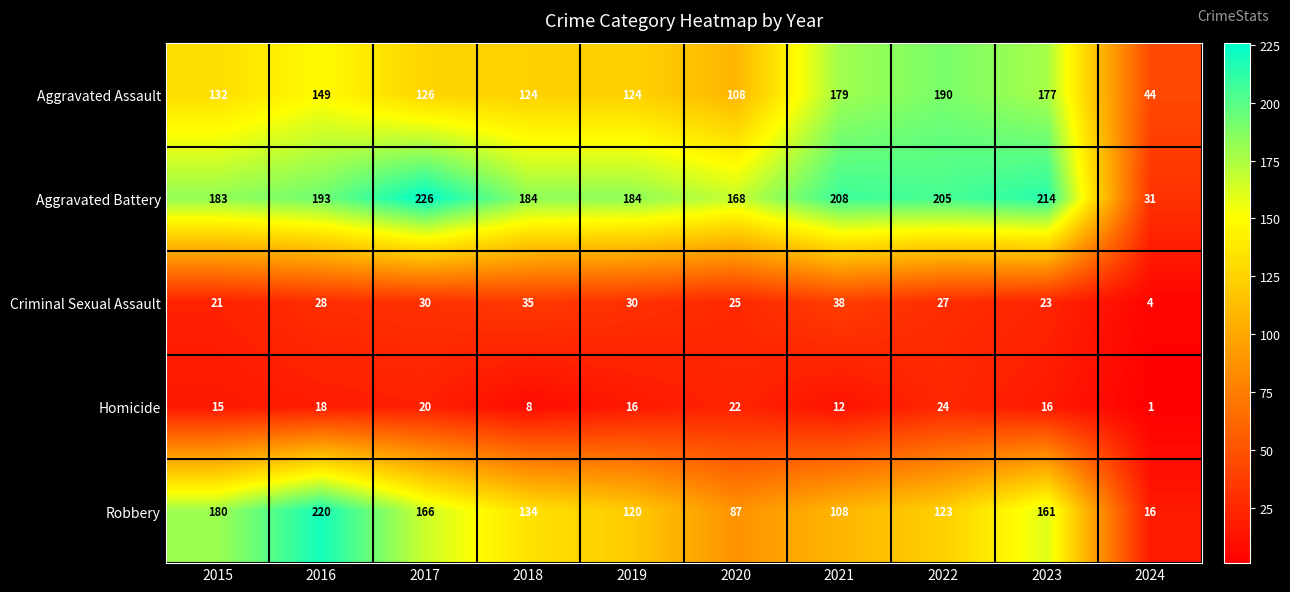

Between 2018 and 2019, which series saw the biggest shift?

Robbery